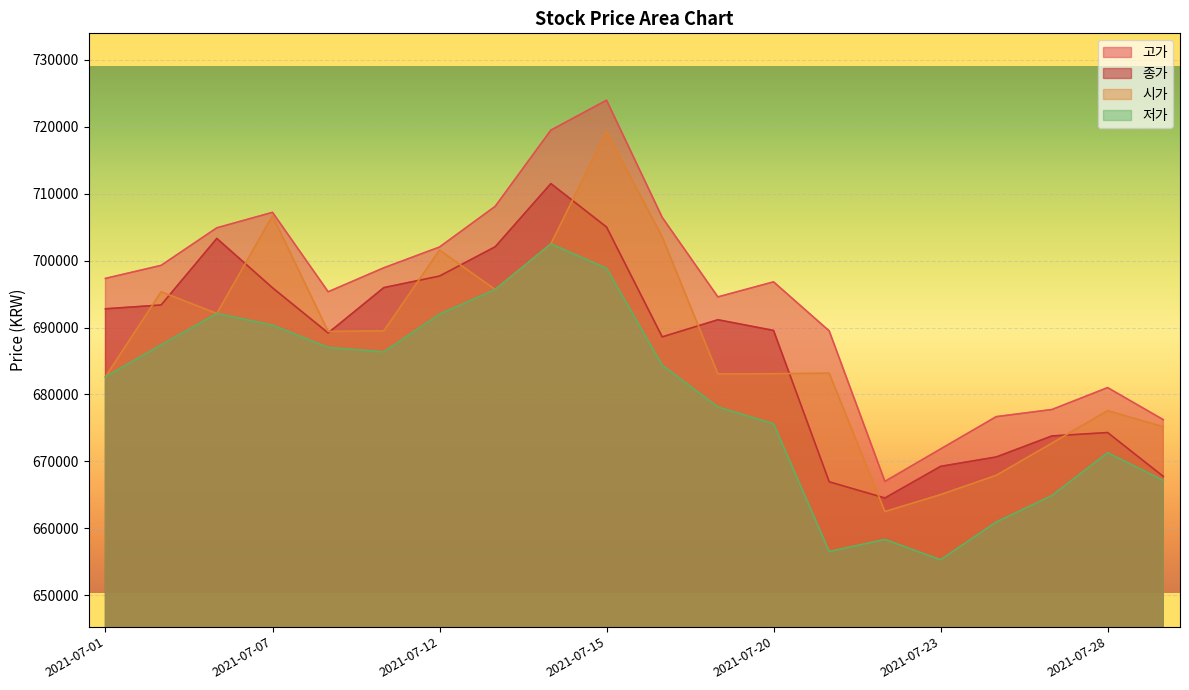

What is the average value of the 고가 series?

694729